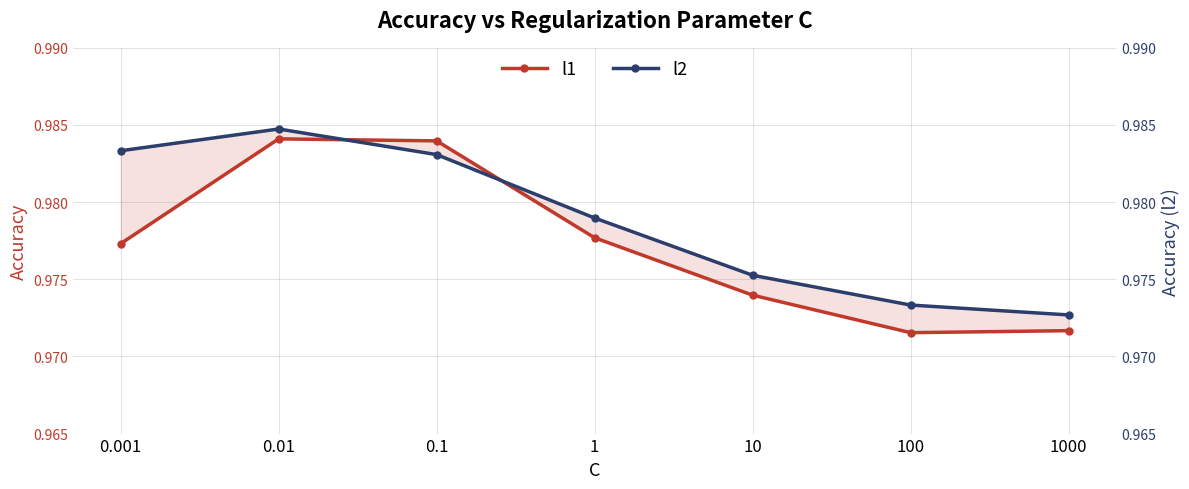

At which label does l2 reach its minimum?

1000